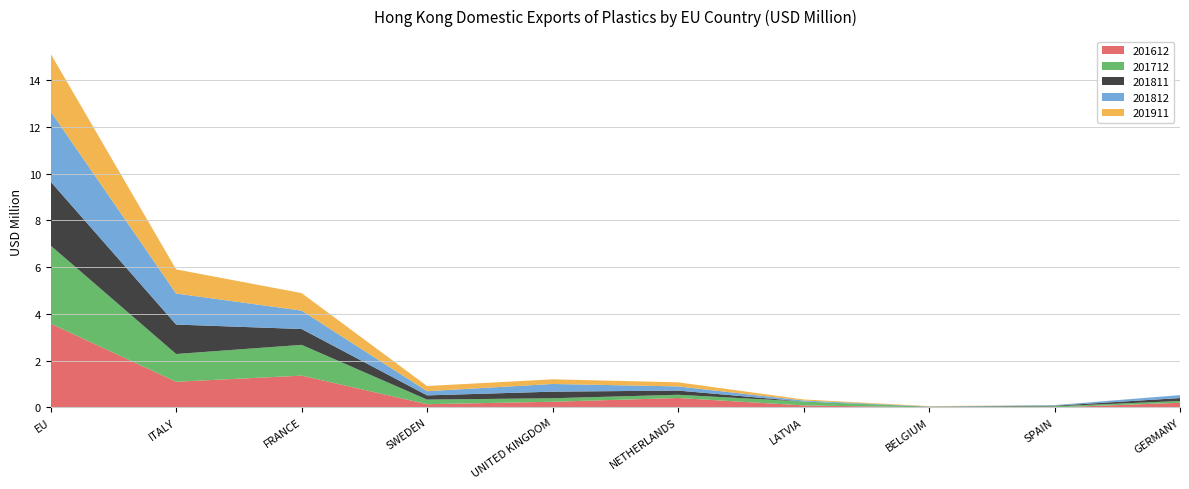

Reading left to right, transcribe all the data shown in this chart.

201612: EU=3.6	ITALY=1.1	FRANCE=1.4	SWEDEN=0.1	UNITED KINGDOM=0.2	NETHERLANDS=0.4	LATVIA=0.1	BELGIUM=0.0	SPAIN=0.0	GERMANY=0.2
201712: EU=3.3	ITALY=1.2	FRANCE=1.3	SWEDEN=0.2	UNITED KINGDOM=0.1	NETHERLANDS=0.1	LATVIA=0.2	BELGIUM=0.0	SPAIN=0.0	GERMANY=0.1
201811: EU=2.7	ITALY=1.3	FRANCE=0.7	SWEDEN=0.2	UNITED KINGDOM=0.3	NETHERLANDS=0.2	LATVIA=0.0	BELGIUM=0.0	SPAIN=0.0	GERMANY=0.1
201812: EU=3.0	ITALY=1.3	FRANCE=0.8	SWEDEN=0.2	UNITED KINGDOM=0.3	NETHERLANDS=0.2	LATVIA=0.0	BELGIUM=0.0	SPAIN=0.0	GERMANY=0.1
201911: EU=2.5	ITALY=1.0	FRANCE=0.7	SWEDEN=0.2	UNITED KINGDOM=0.2	NETHERLANDS=0.2	LATVIA=0.0	BELGIUM=0.0	SPAIN=0.0	GERMANY=0.0